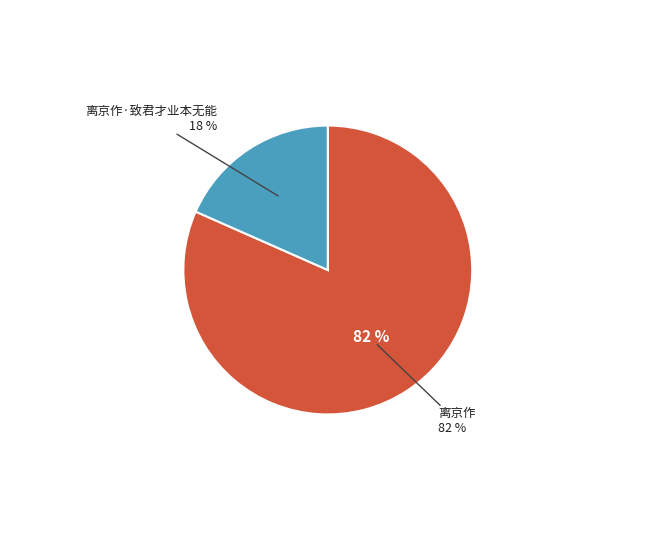

What percentage is NOT represented by 离京作·致君才业本无能?

81.6%